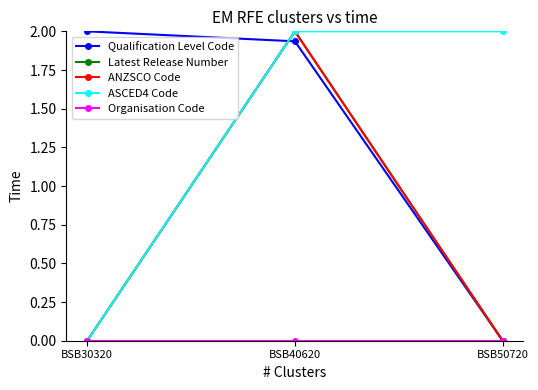

Is this an area chart (filled region under the line)?

No